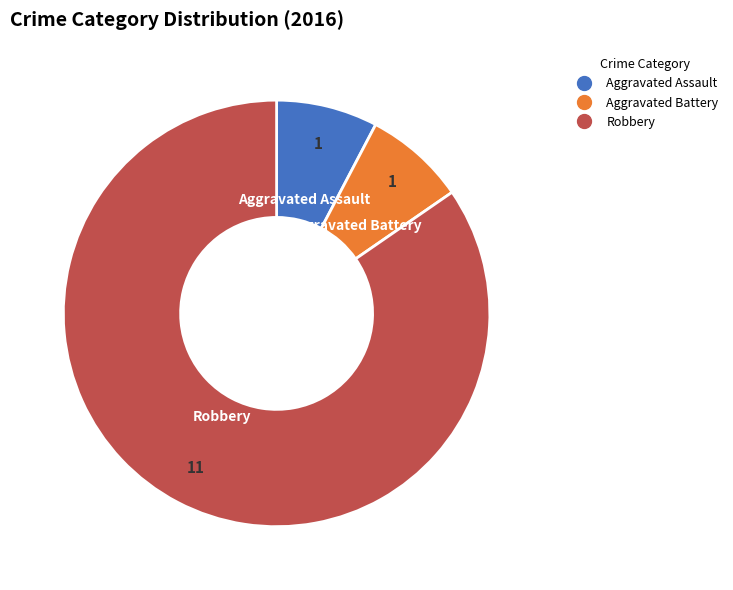

The Aggravated Battery slice represents 15% of the pie. True or false?

False